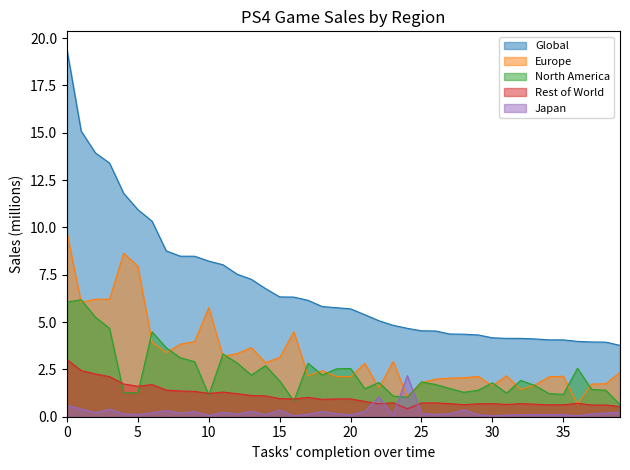

At which category is the sum across all series the highest?

0